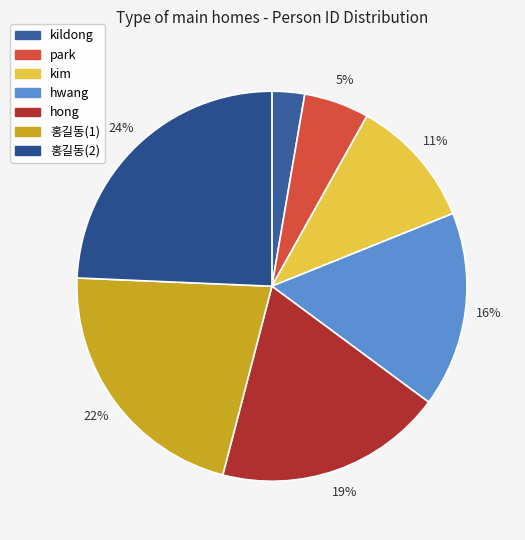

Count the number of slices in the pie.

7